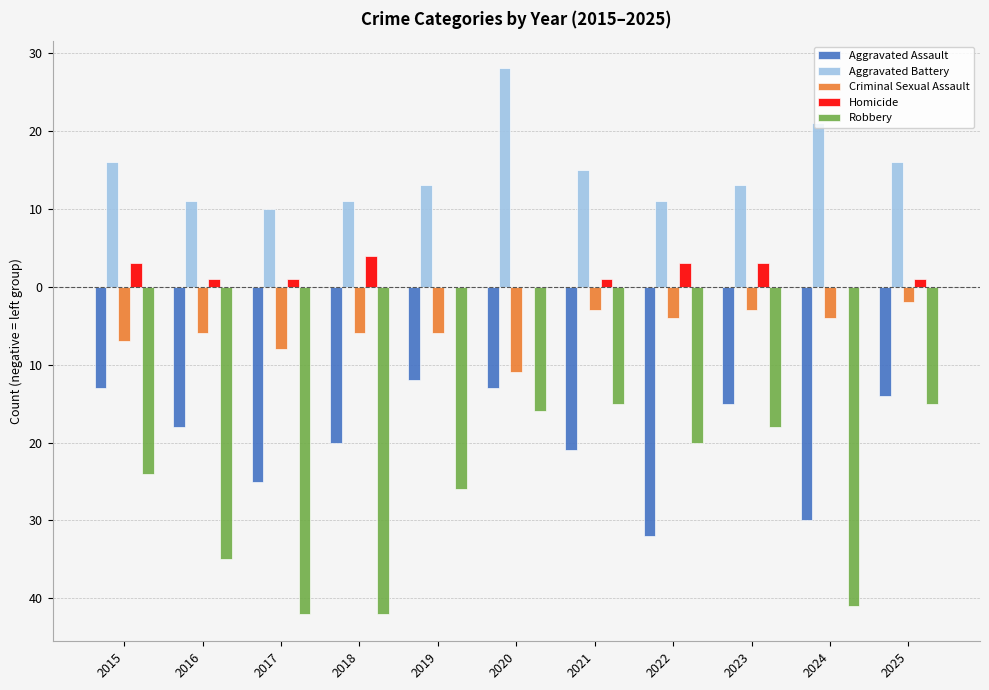

Is it true that Homicide equals 0 at 2024?

True